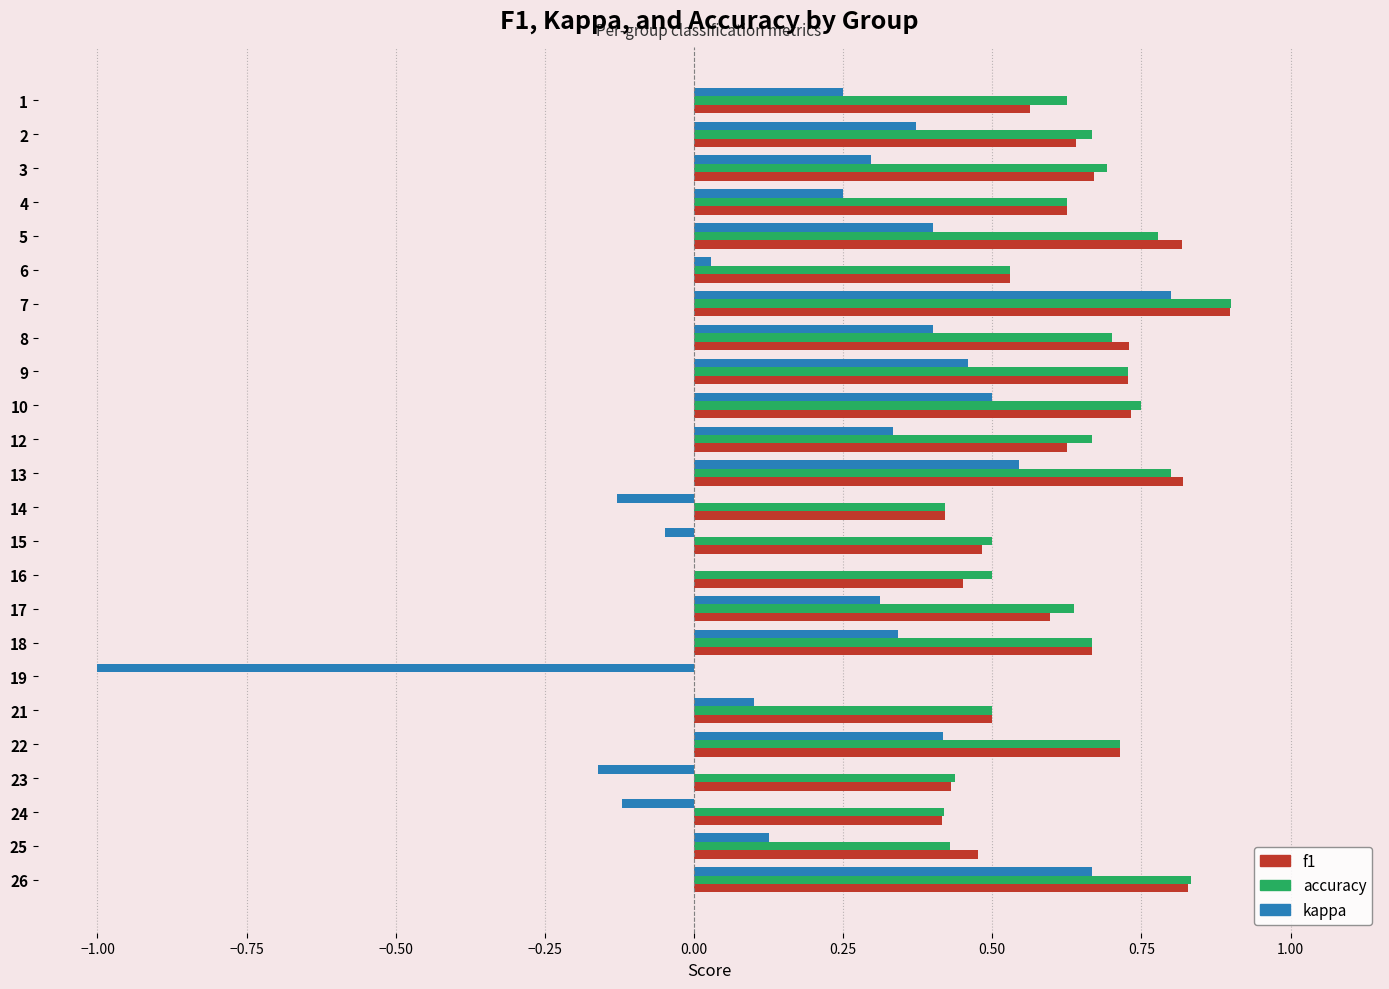

At which label does accuracy reach its peak?

7